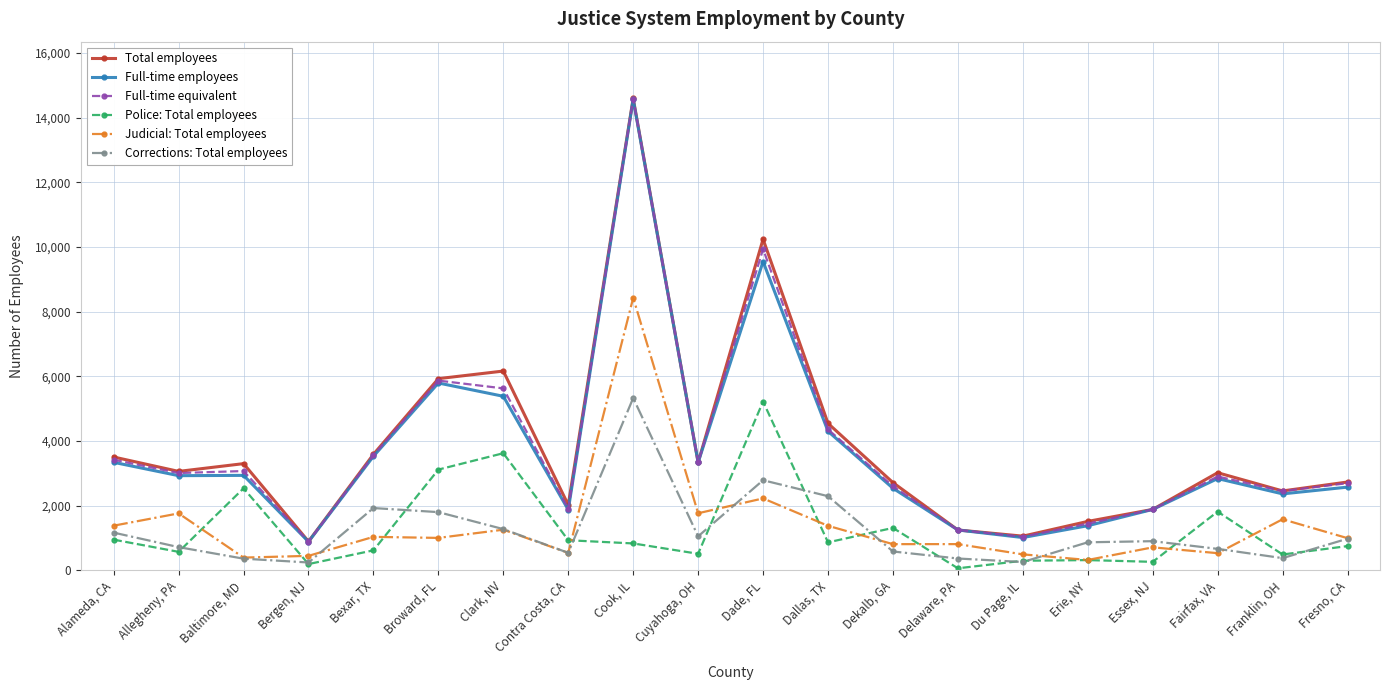

What is the spread (max minus min) of values at Alameda, CA?

2555